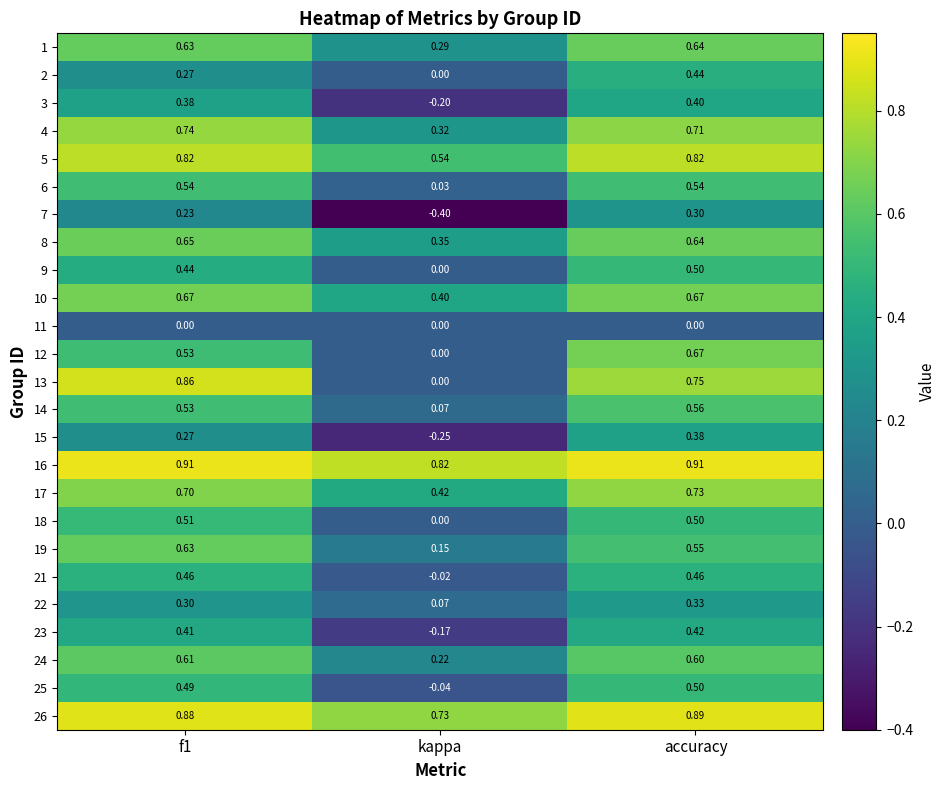

What is the minimum value shown in the chart?

-0.4